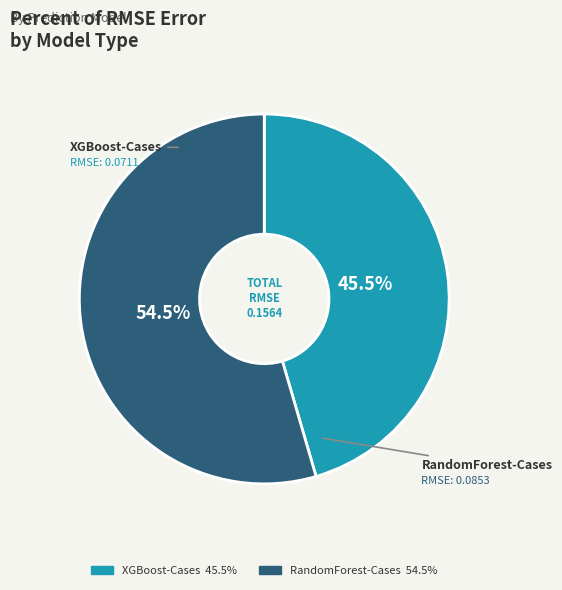

To the nearest percent, what is the combined percentage of RandomForest-Cases and XGBoost-Cases?

100%